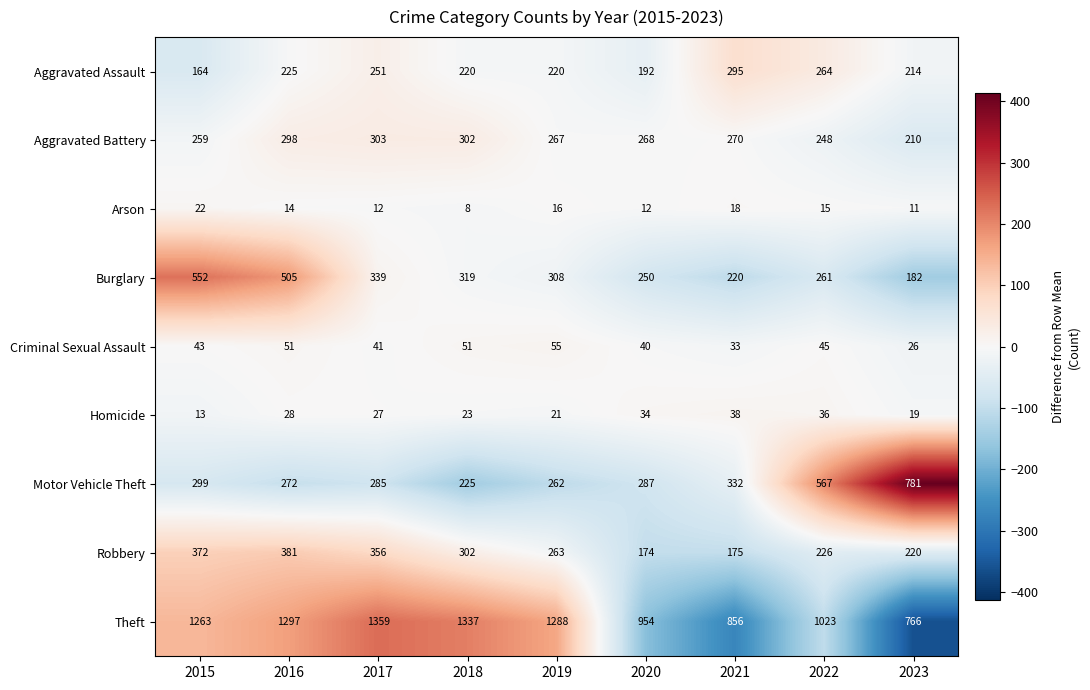

Rank the series by their maximum value, from lowest to highest.

Arson, Homicide, Criminal Sexual Assault, Aggravated Assault, Aggravated Battery, Robbery, Burglary, Motor Vehicle Theft, Theft